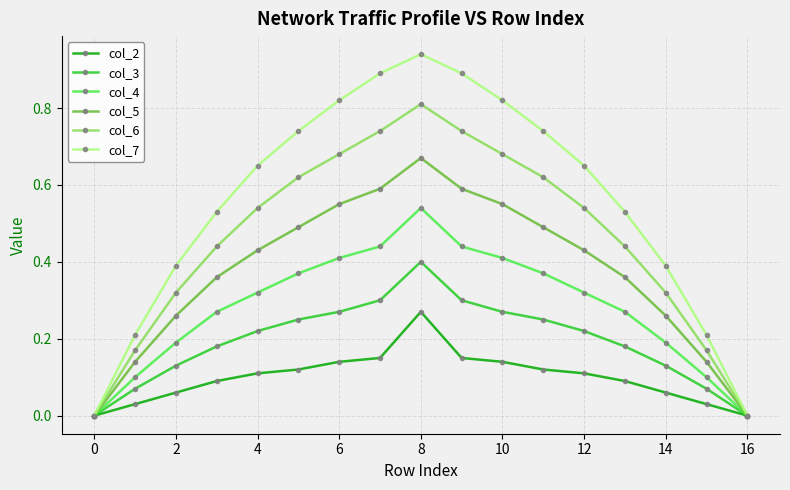

Rank the series by their maximum value, from lowest to highest.

col_2, col_3, col_4, col_5, col_6, col_7